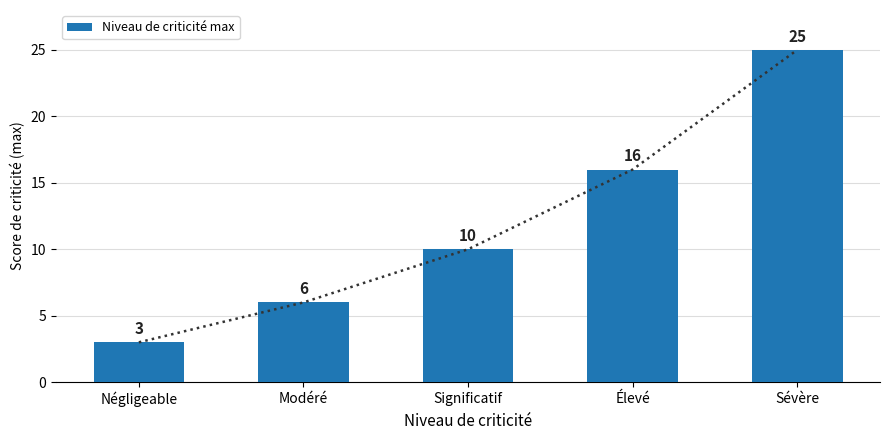

What is the label of the 1st bar from the right?

Sévère